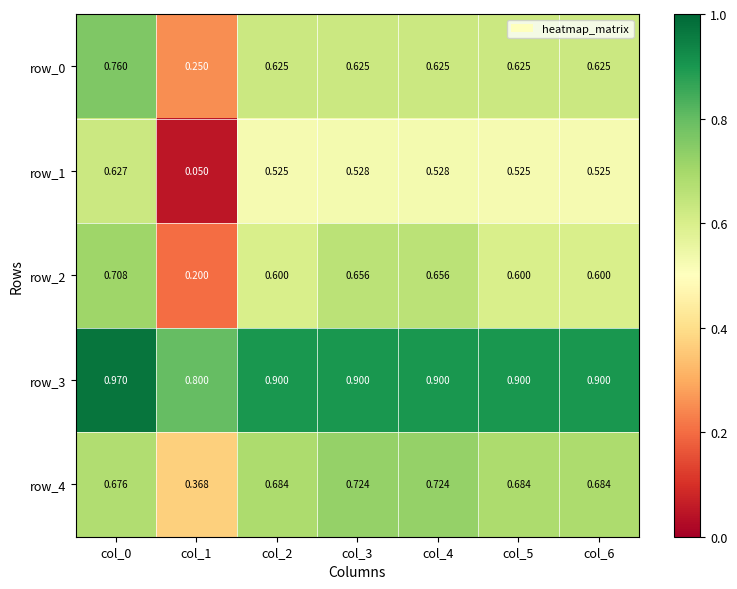

Is the value of row_3 at col_5 greater than the value of row_2 at col_5?

Yes